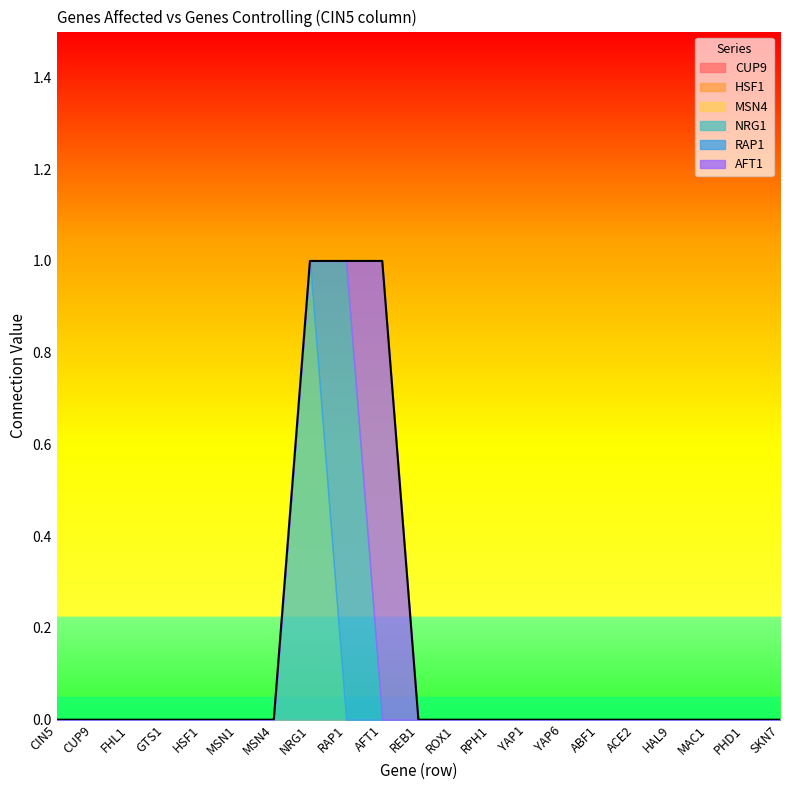

What are all the series names shown in the legend?

CUP9, HSF1, MSN4, NRG1, RAP1, AFT1